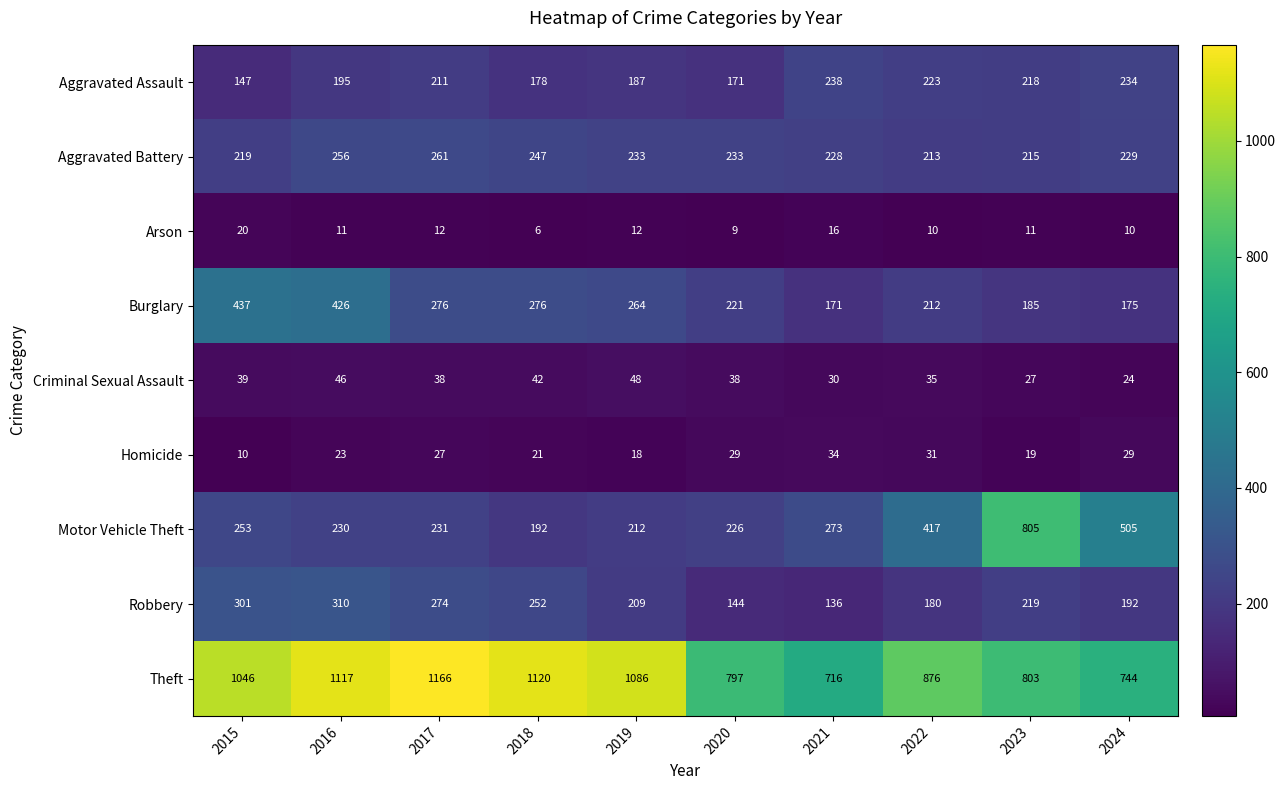

Which label corresponds to the smallest value in the chart?

2018